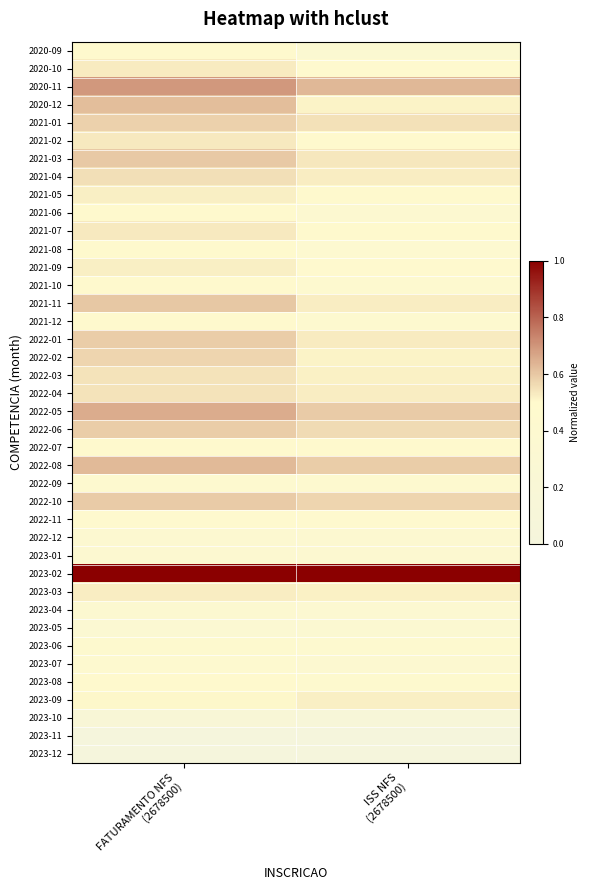

Reading left to right, extract all data points from this chart.

2020-09: FATURAMENTO NFS
(2678500)=0.5	ISS NFS
(2678500)=0.3
2020-10: FATURAMENTO NFS
(2678500)=0.5	ISS NFS
(2678500)=0.5
2020-11: FATURAMENTO NFS
(2678500)=0.7	ISS NFS
(2678500)=0.6
2020-12: FATURAMENTO NFS
(2678500)=0.6	ISS NFS
(2678500)=0.5
2021-01: FATURAMENTO NFS
(2678500)=0.6	ISS NFS
(2678500)=0.6
2021-02: FATURAMENTO NFS
(2678500)=0.5	ISS NFS
(2678500)=0.5
2021-03: FATURAMENTO NFS
(2678500)=0.6	ISS NFS
(2678500)=0.5
2021-04: FATURAMENTO NFS
(2678500)=0.6	ISS NFS
(2678500)=0.5
2021-05: FATURAMENTO NFS
(2678500)=0.5	ISS NFS
(2678500)=0.5
2021-06: FATURAMENTO NFS
(2678500)=0.5	ISS NFS
(2678500)=0.4
2021-07: FATURAMENTO NFS
(2678500)=0.5	ISS NFS
(2678500)=0.5
2021-08: FATURAMENTO NFS
(2678500)=0.5	ISS NFS
(2678500)=0.4
2021-09: FATURAMENTO NFS
(2678500)=0.5	ISS NFS
(2678500)=0.5
2021-10: FATURAMENTO NFS
(2678500)=0.5	ISS NFS
(2678500)=0.4
2021-11: FATURAMENTO NFS
(2678500)=0.6	ISS NFS
(2678500)=0.5
2021-12: FATURAMENTO NFS
(2678500)=0.5	ISS NFS
(2678500)=0.4
2022-01: FATURAMENTO NFS
(2678500)=0.6	ISS NFS
(2678500)=0.5
2022-02: FATURAMENTO NFS
(2678500)=0.6	ISS NFS
(2678500)=0.5
2022-03: FATURAMENTO NFS
(2678500)=0.5	ISS NFS
(2678500)=0.5
2022-04: FATURAMENTO NFS
(2678500)=0.5	ISS NFS
(2678500)=0.5
2022-05: FATURAMENTO NFS
(2678500)=0.7	ISS NFS
(2678500)=0.6
2022-06: FATURAMENTO NFS
(2678500)=0.6	ISS NFS
(2678500)=0.6
2022-07: FATURAMENTO NFS
(2678500)=0.5	ISS NFS
(2678500)=0.5
2022-08: FATURAMENTO NFS
(2678500)=0.6	ISS NFS
(2678500)=0.6
2022-09: FATURAMENTO NFS
(2678500)=0.4	ISS NFS
(2678500)=0.4
2022-10: FATURAMENTO NFS
(2678500)=0.6	ISS NFS
(2678500)=0.6
2022-11: FATURAMENTO NFS
(2678500)=0.5	ISS NFS
(2678500)=0.5
2022-12: FATURAMENTO NFS
(2678500)=0.4	ISS NFS
(2678500)=0.4
2023-01: FATURAMENTO NFS
(2678500)=0.4	ISS NFS
(2678500)=0.4
2023-02: FATURAMENTO NFS
(2678500)=1.0	ISS NFS
(2678500)=1.0
2023-03: FATURAMENTO NFS
(2678500)=0.5	ISS NFS
(2678500)=0.5
2023-04: FATURAMENTO NFS
(2678500)=0.4	ISS NFS
(2678500)=0.4
2023-05: FATURAMENTO NFS
(2678500)=0.3	ISS NFS
(2678500)=0.3
2023-06: FATURAMENTO NFS
(2678500)=0.4	ISS NFS
(2678500)=0.4
2023-07: FATURAMENTO NFS
(2678500)=0.4	ISS NFS
(2678500)=0.4
2023-08: FATURAMENTO NFS
(2678500)=0.5	ISS NFS
(2678500)=0.4
2023-09: FATURAMENTO NFS
(2678500)=0.5	ISS NFS
(2678500)=0.5
2023-10: FATURAMENTO NFS
(2678500)=0.2	ISS NFS
(2678500)=0.1
2023-11: FATURAMENTO NFS
(2678500)=0.0	ISS NFS
(2678500)=0.0
2023-12: FATURAMENTO NFS
(2678500)=0.0	ISS NFS
(2678500)=0.0